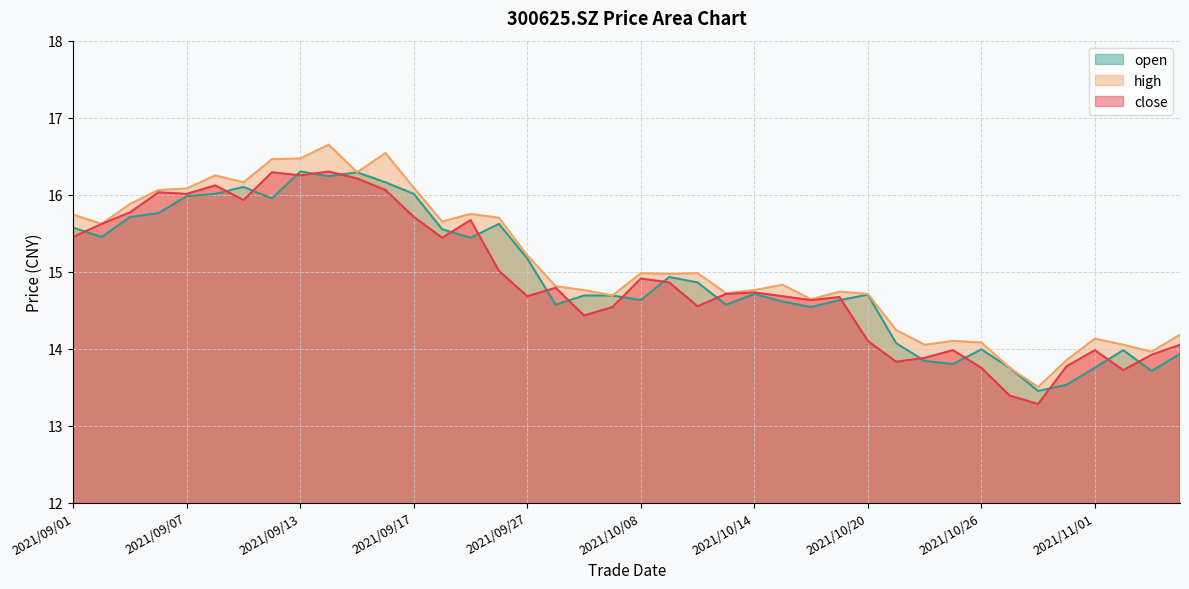

The value of close at 2021/11/03 is 5.7. True or false?

False